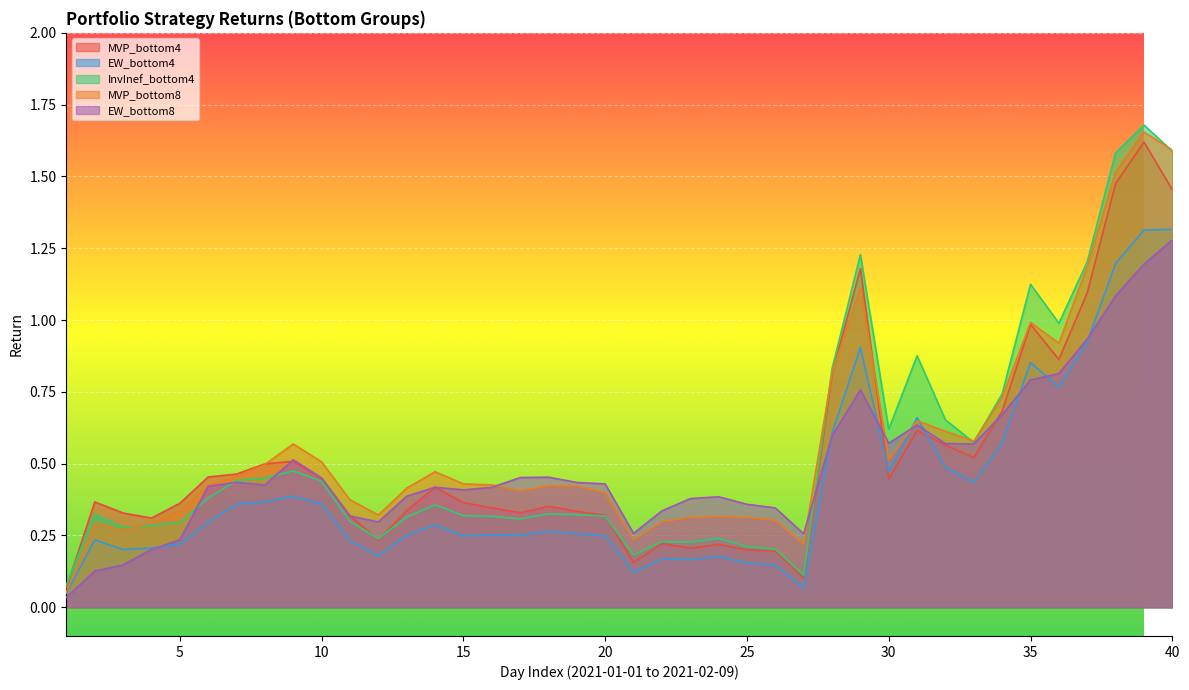

What is the difference between the second highest and minimum values in the MVP_bottom4 series?

1.4